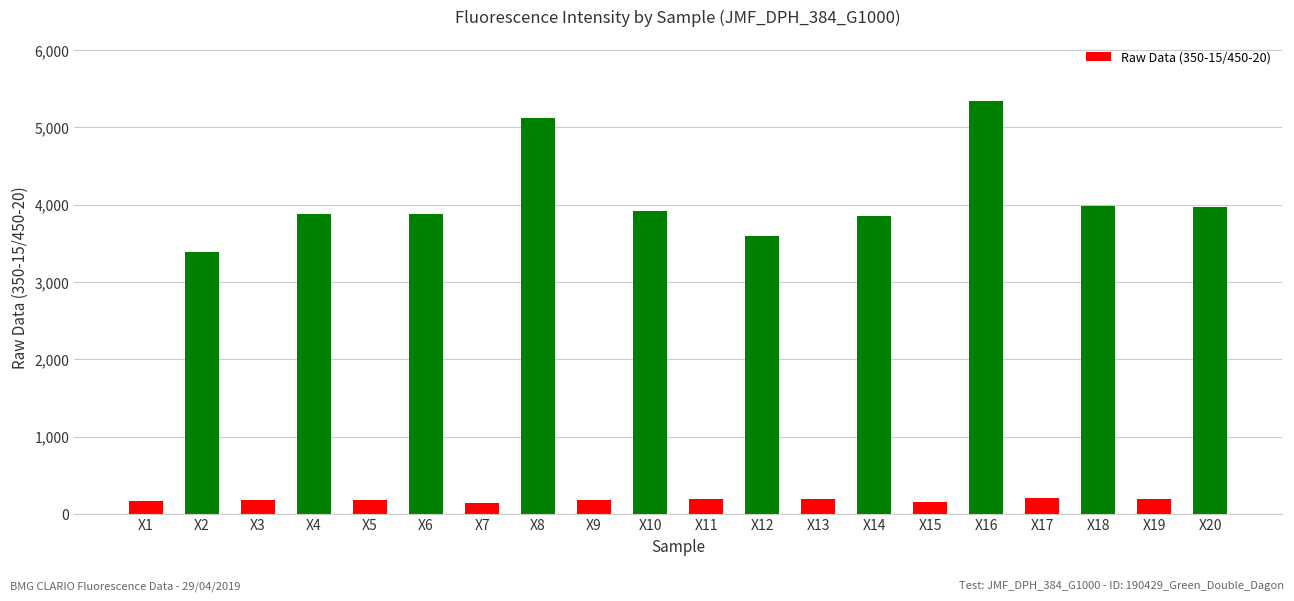

True or false: the data shows 204 at X17.

True